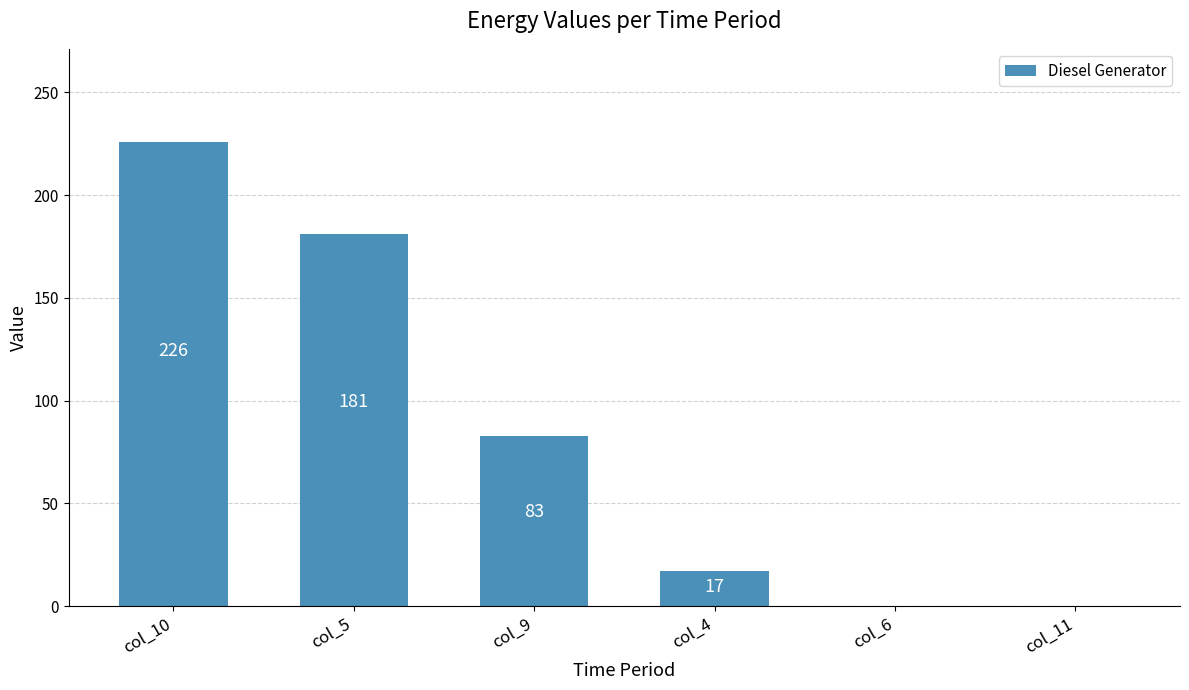

What is the difference between the values at col_4 and col_5?

164